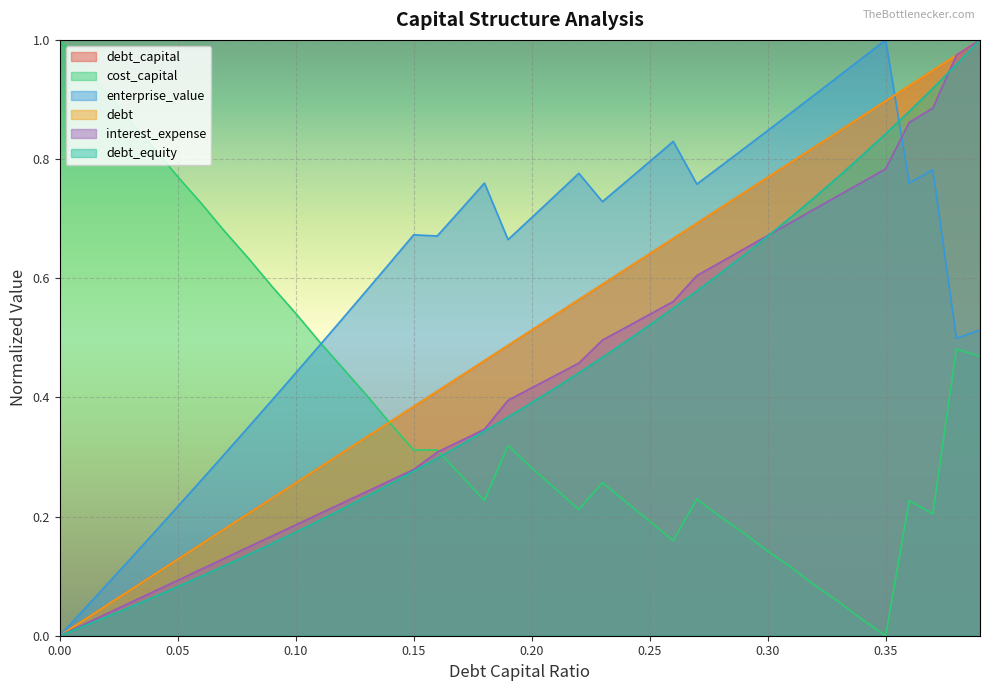

What is the total value across all series at 0.04?

1.3